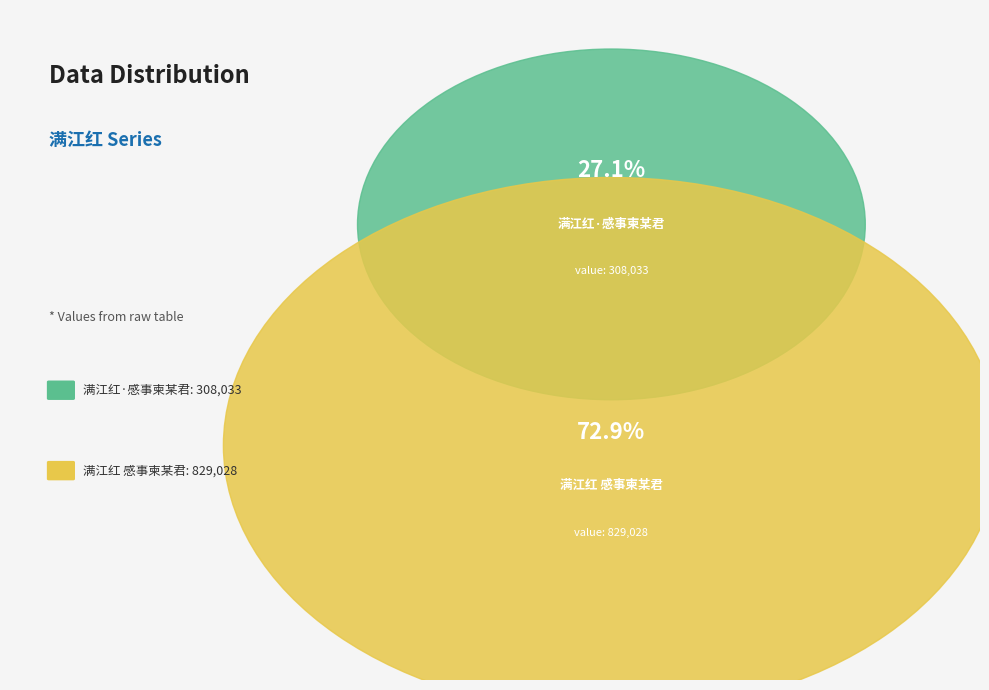

Combined, do 满江红·感事柬某君 and 满江红 感事柬某君 account for over 50%?

Yes